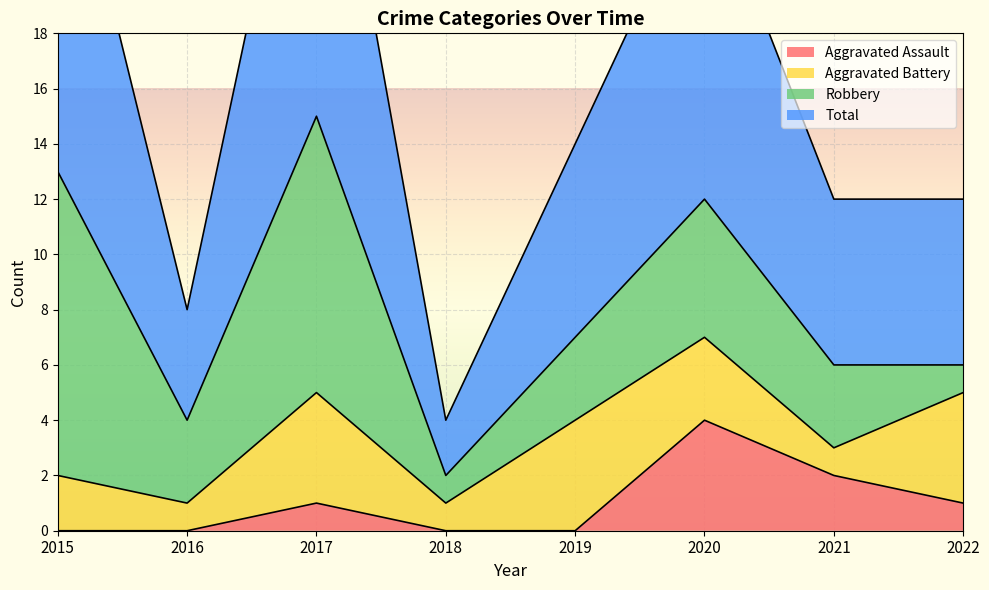

True or false: Aggravated Assault has a value of 4 at 2020.

True